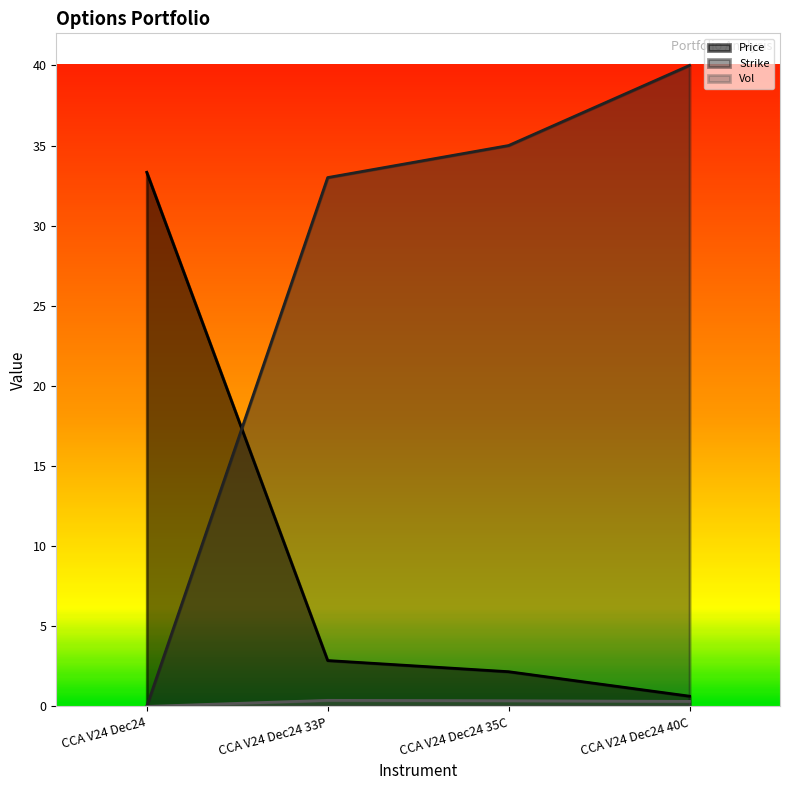

Which series has the widest spread of values?

Strike